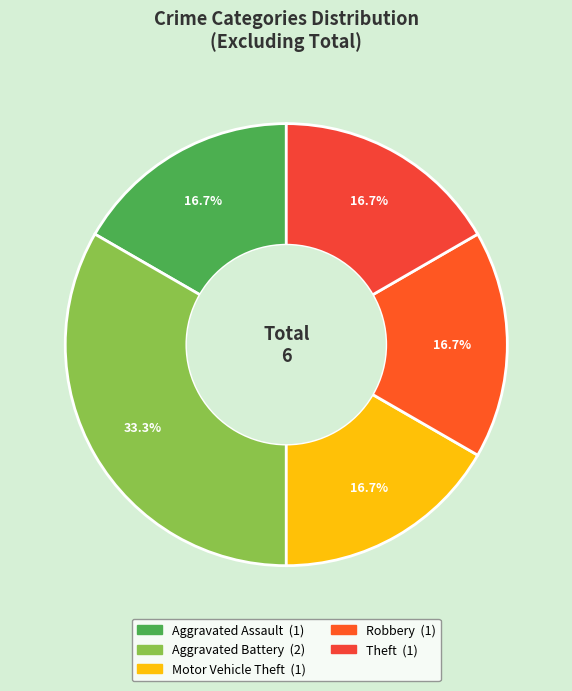

Rank the categories by value from highest to lowest.

Aggravated Battery, Aggravated Assault, Motor Vehicle Theft, Robbery, Theft